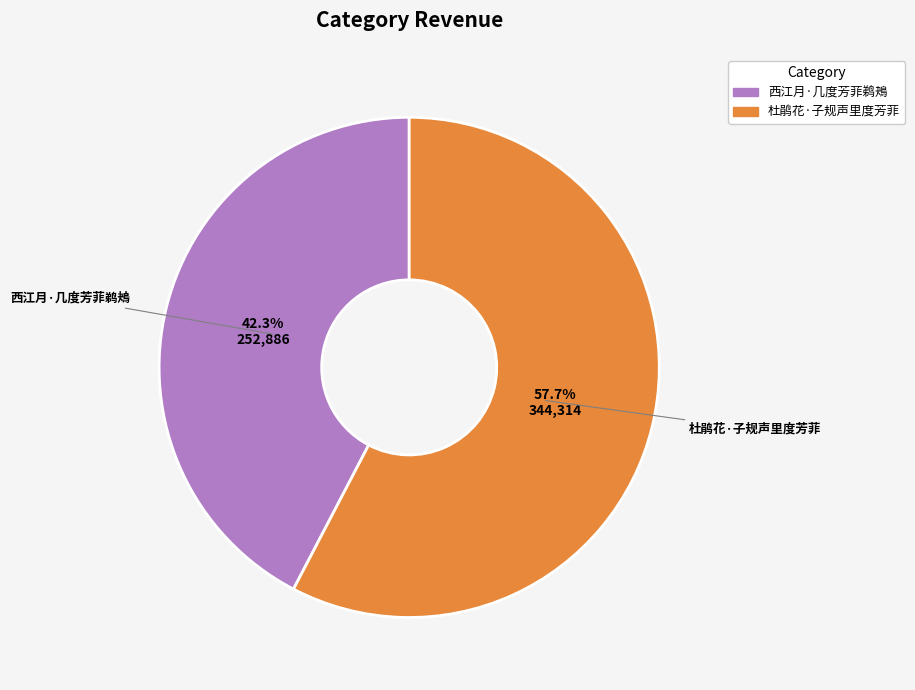

Is it true that 杜鹃花·子规声里度芳菲 is 58% of the pie?

True